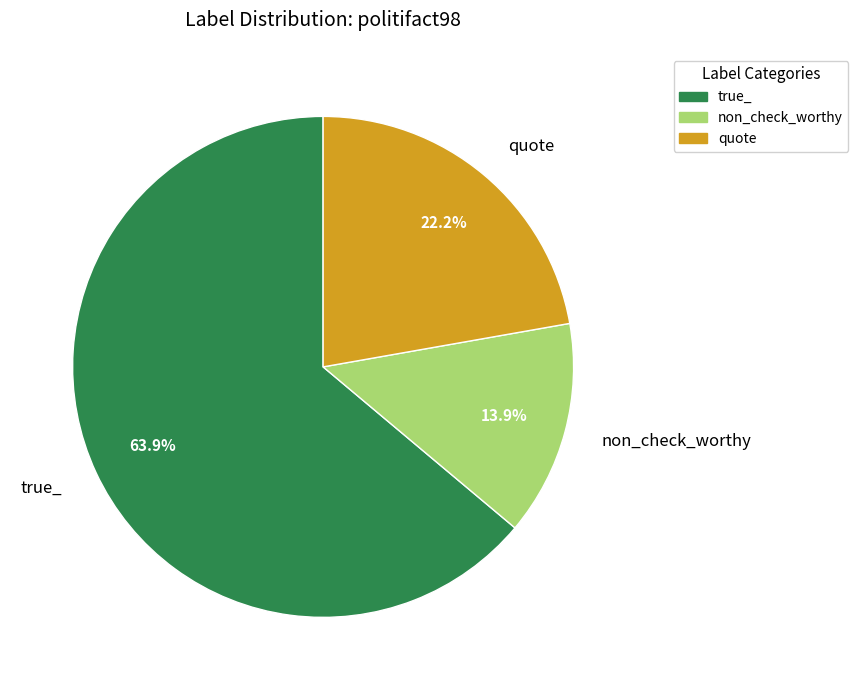

To the nearest percent, what is the difference between the largest and smallest slice percentages?

50%